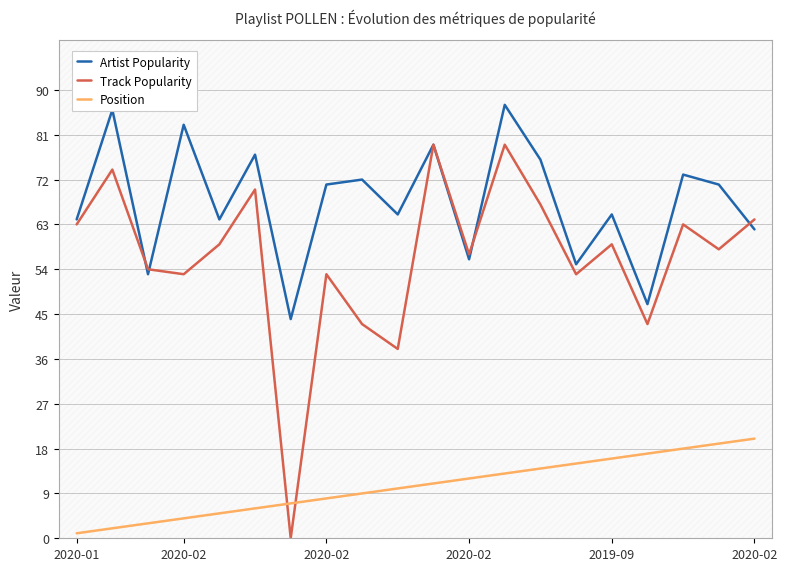

True or false: Artist Popularity has more than 1 points higher than both neighbors.

True